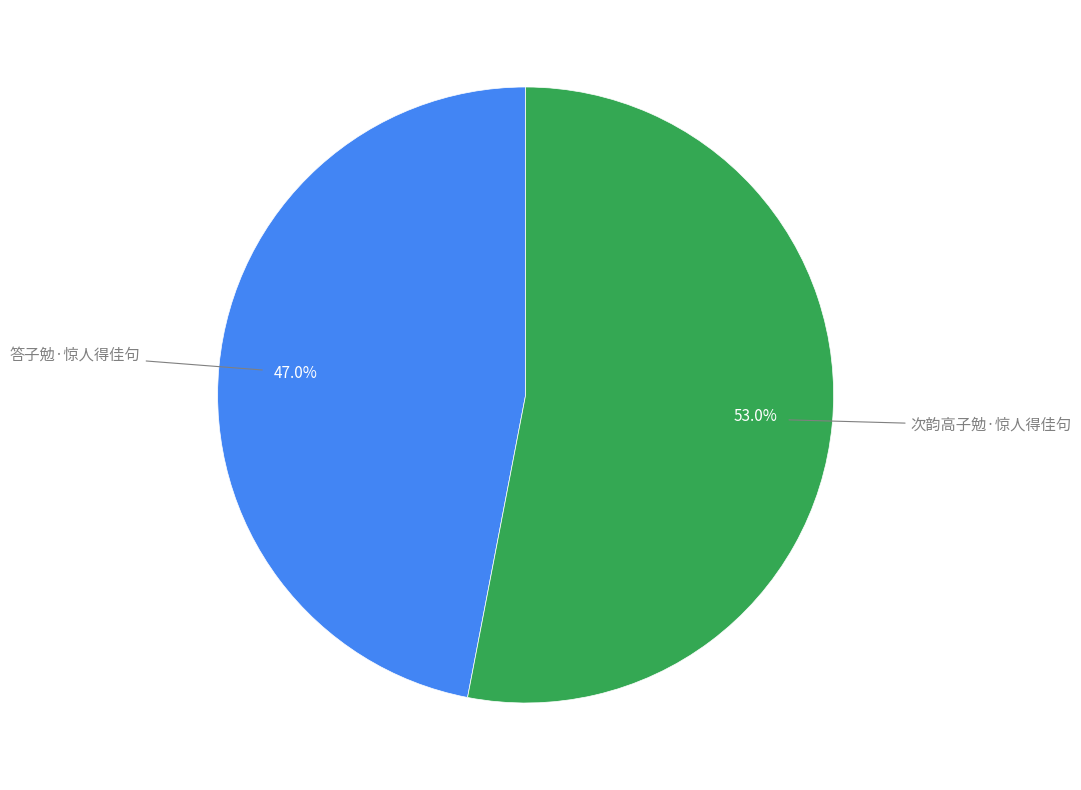

Is there a majority slice in this chart?

Yes